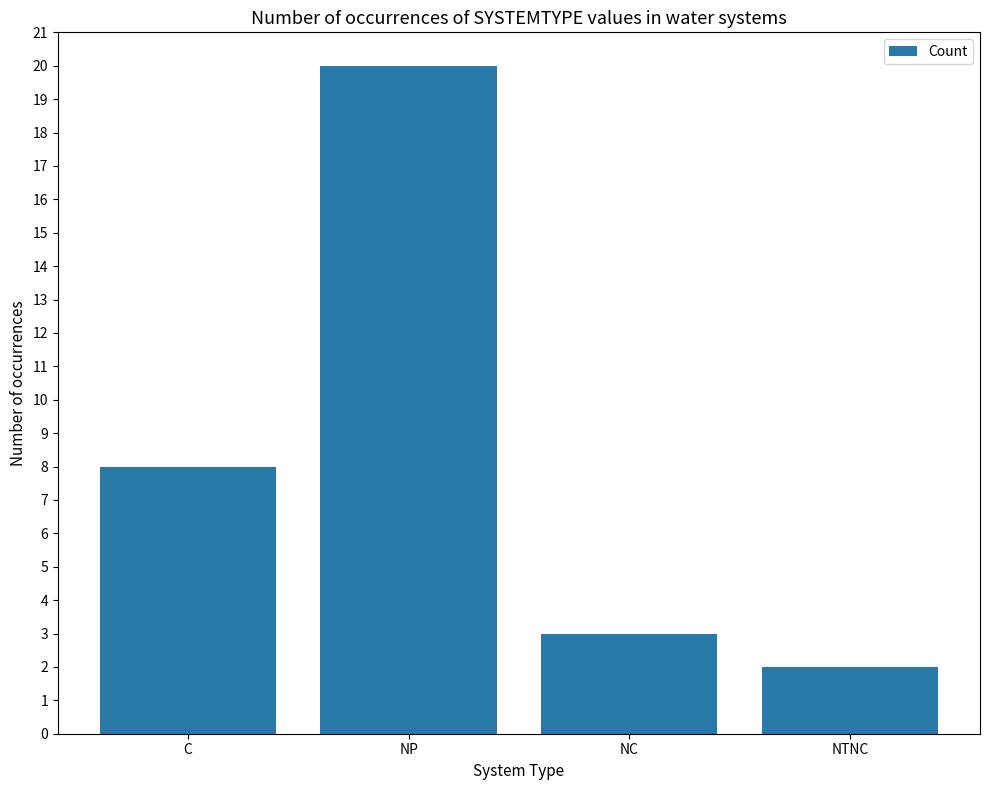

Reading left to right, list all the values displayed in this chart.

8	20	3	2